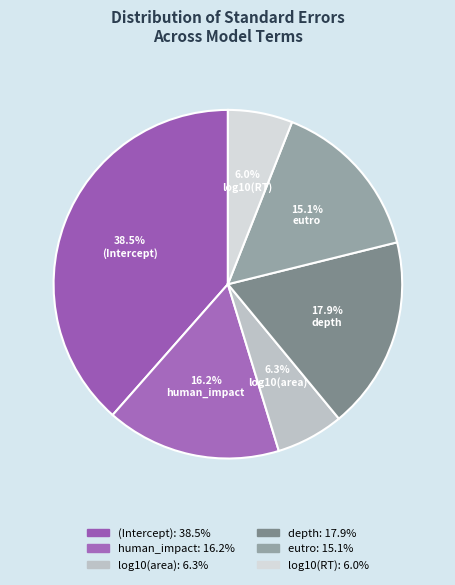

True or false: human_impact accounts for 16% of the total.

True